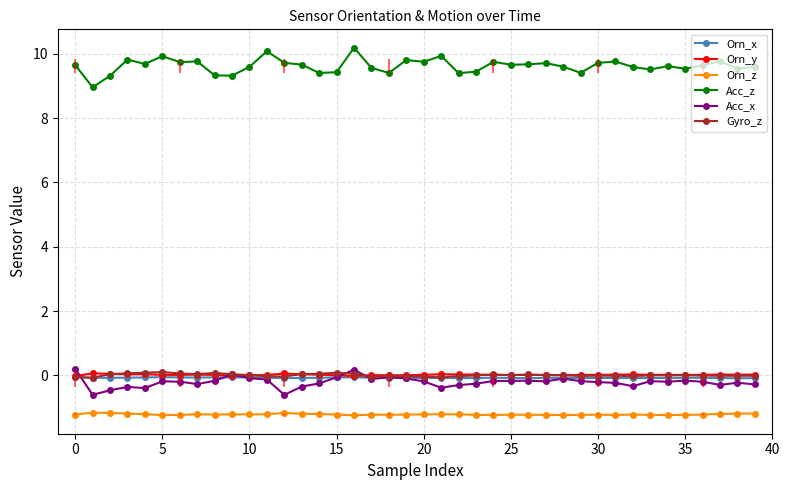

The Orn_z series shows -0.3 at 0. True or false?

False